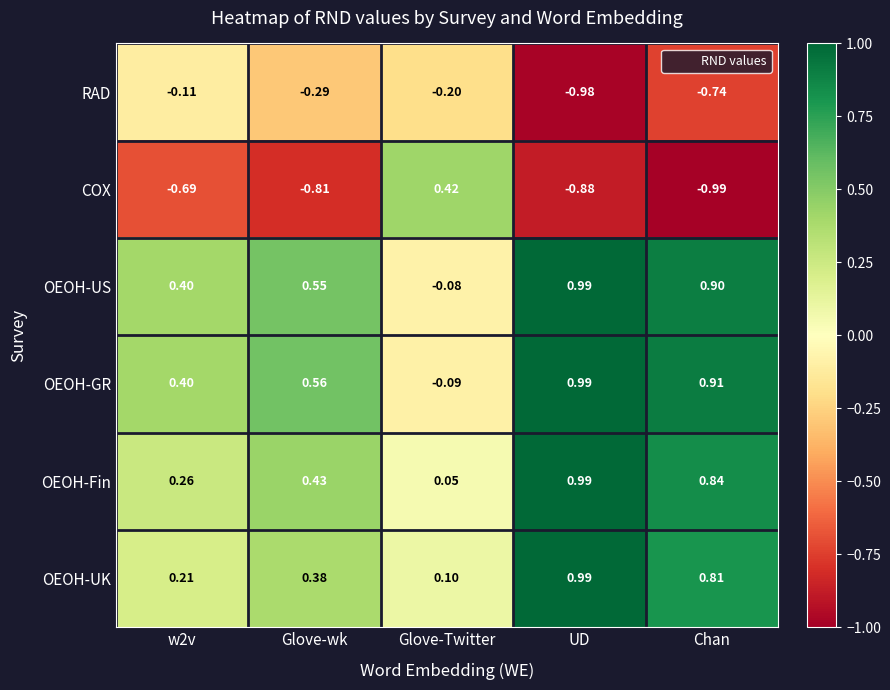

Which series has the widest spread of values?

COX